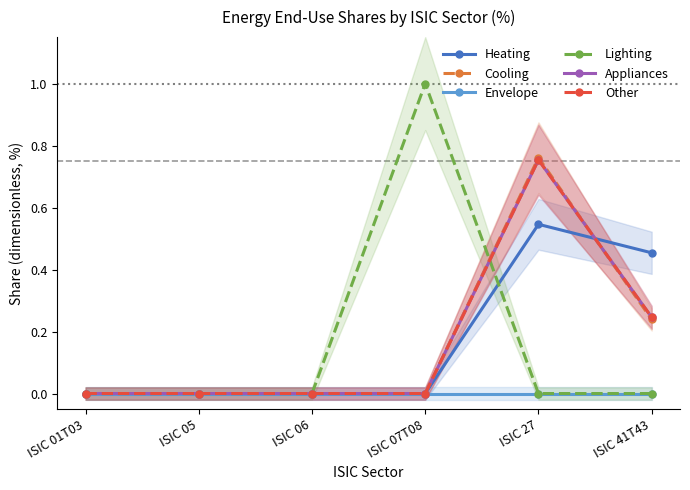

True or false: Appliances and Envelope intersect in this chart.

False